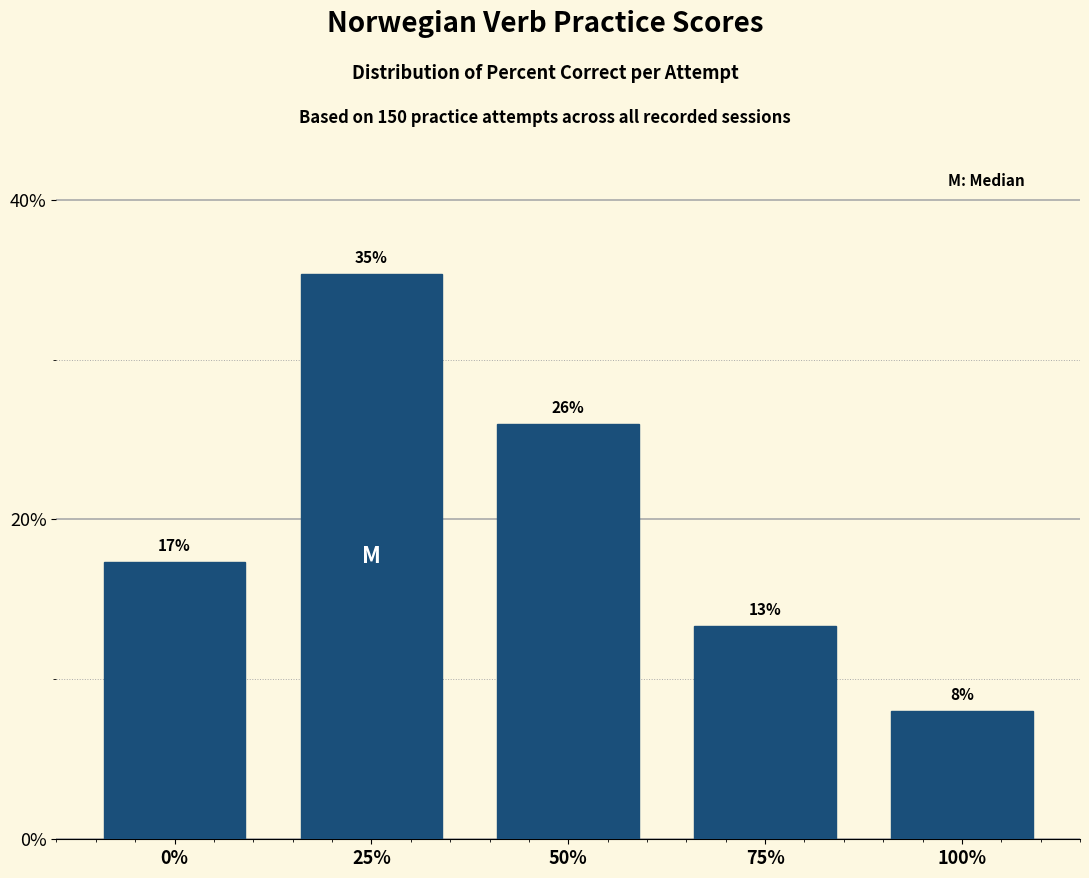

How many bars are there in total?

5